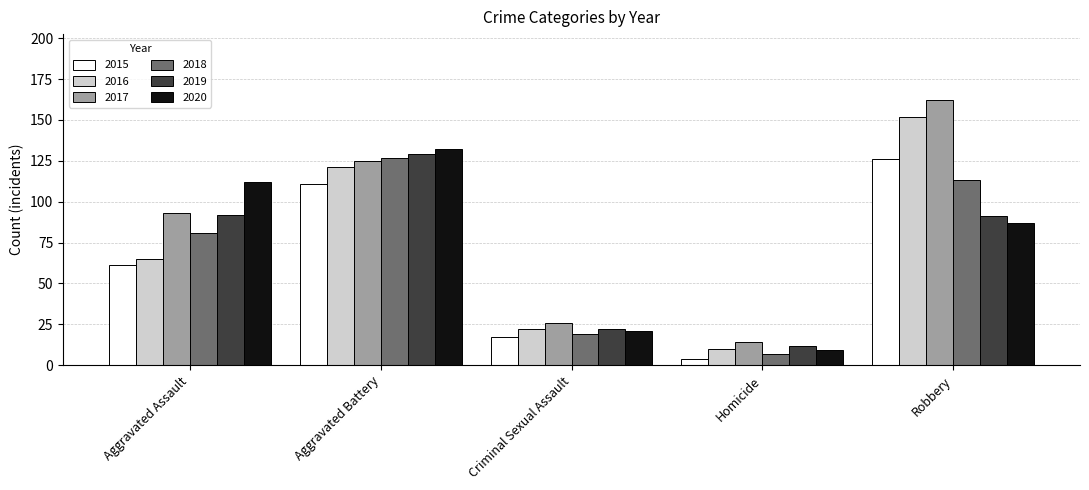

How many groups of bars are there?

5